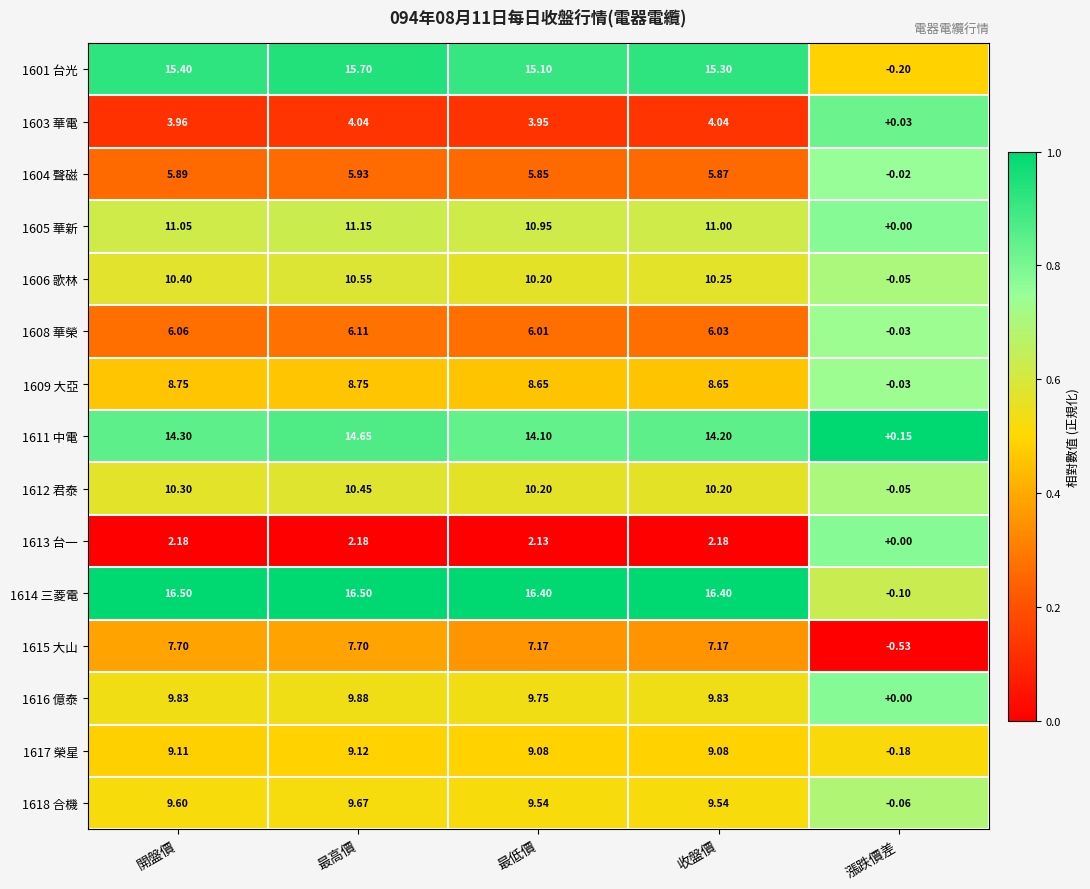

At which category does the chart reach its minimum across all series?

漲跌價差